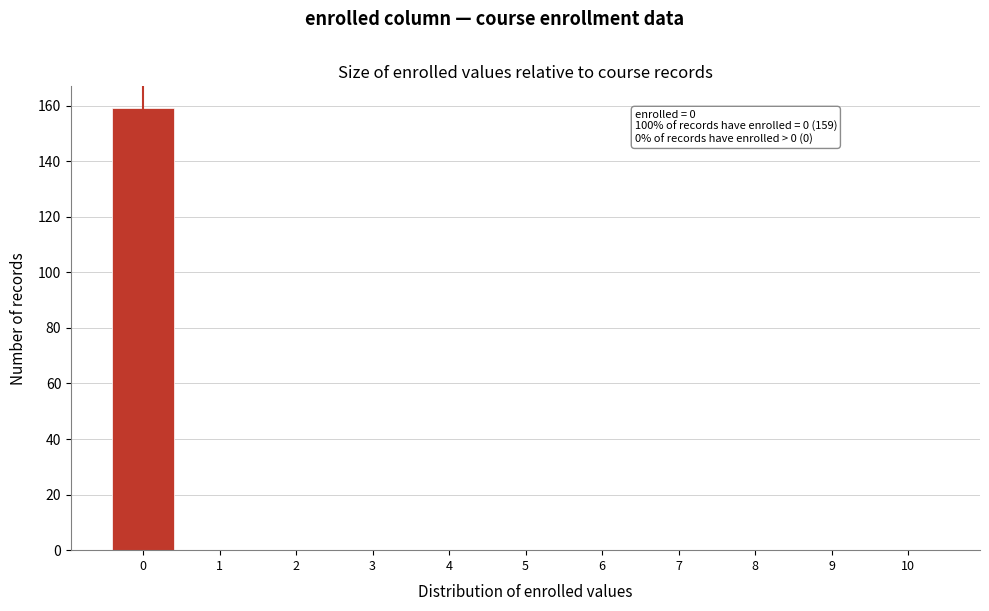

Reading right to left, extract all data points from this chart.

10=0	9=0	8=0	7=0	6=0	5=0	4=0	3=0	2=0	1=0	0=159